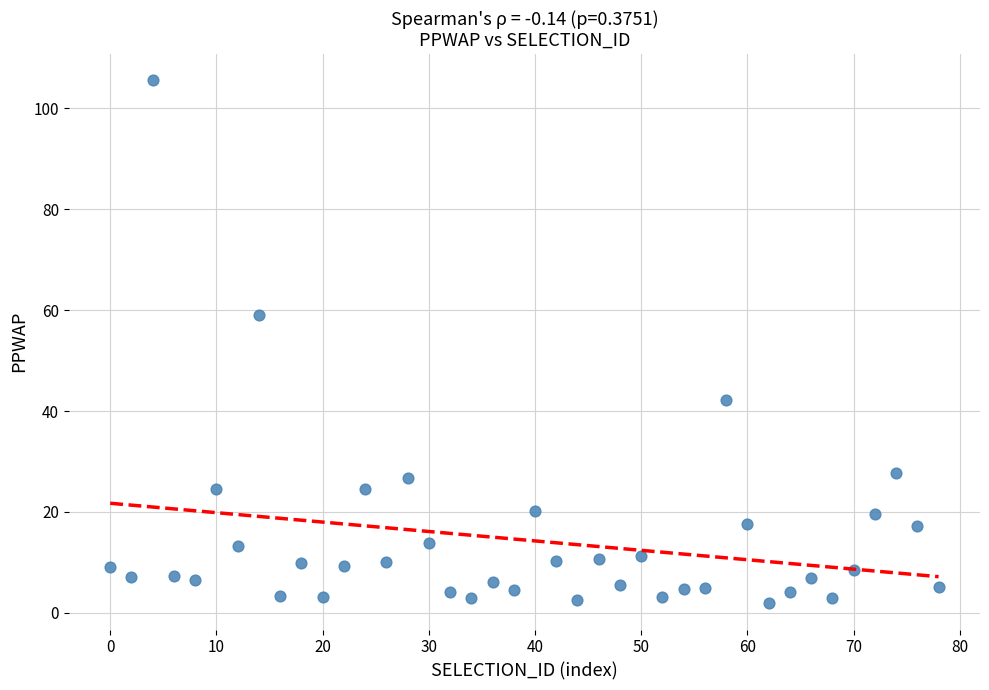

What Y value in the scatter plot is closest to 53?

59.0